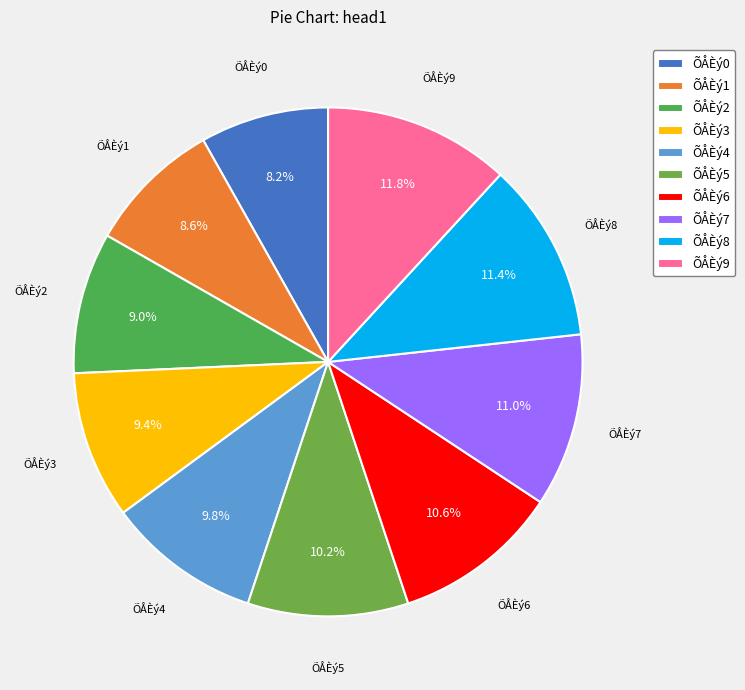

To the nearest percent, what percentage of the pie is ÕÅÈý0?

8%